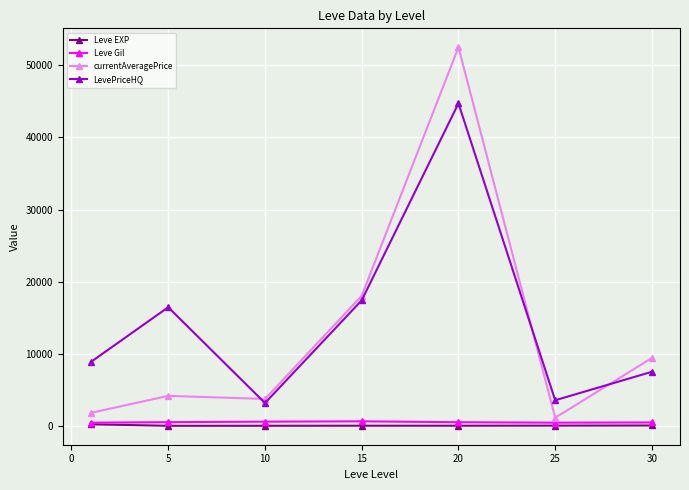

True or false: LevePriceHQ has more than 0 points higher than both neighbors.

True